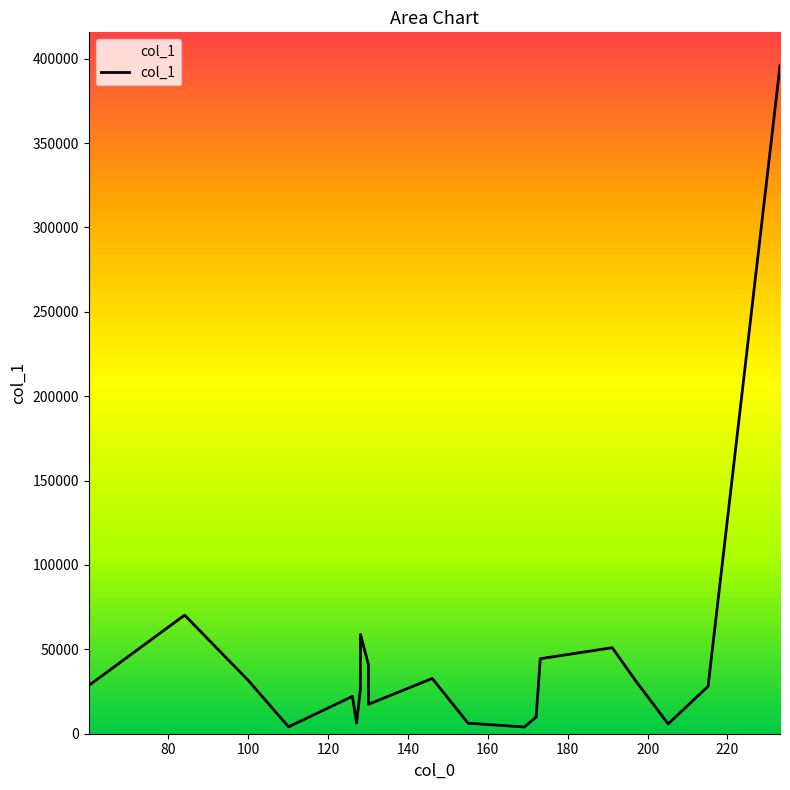

What is the difference between the maximum and minimum values?

391875.4